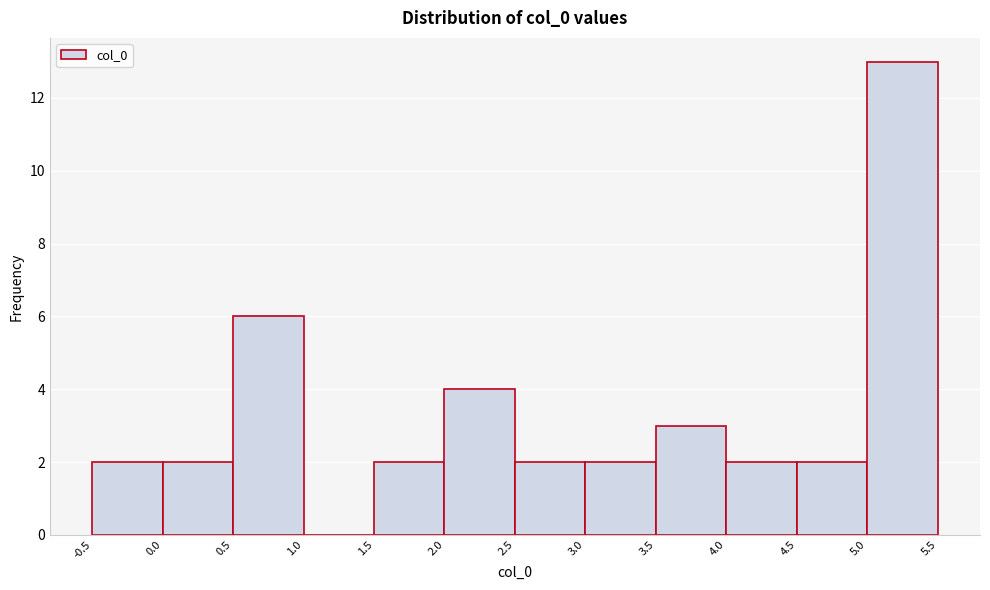

Which range on the x-axis has the tallest bar?

5.0 to 5.5